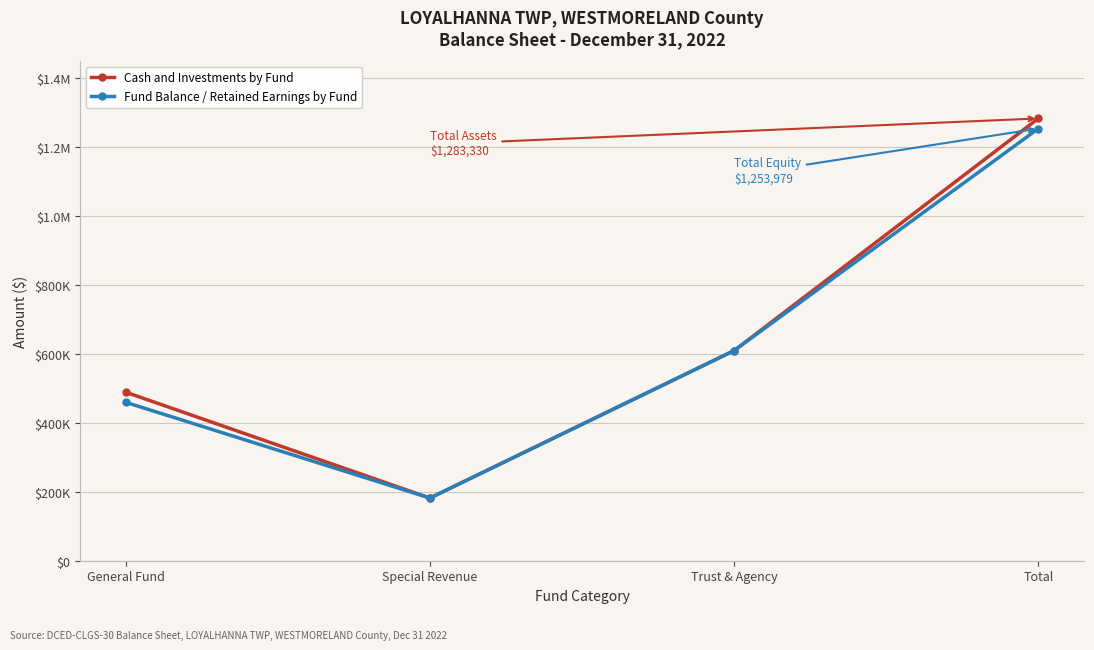

Which category has the lowest value across all series?

Special Revenue